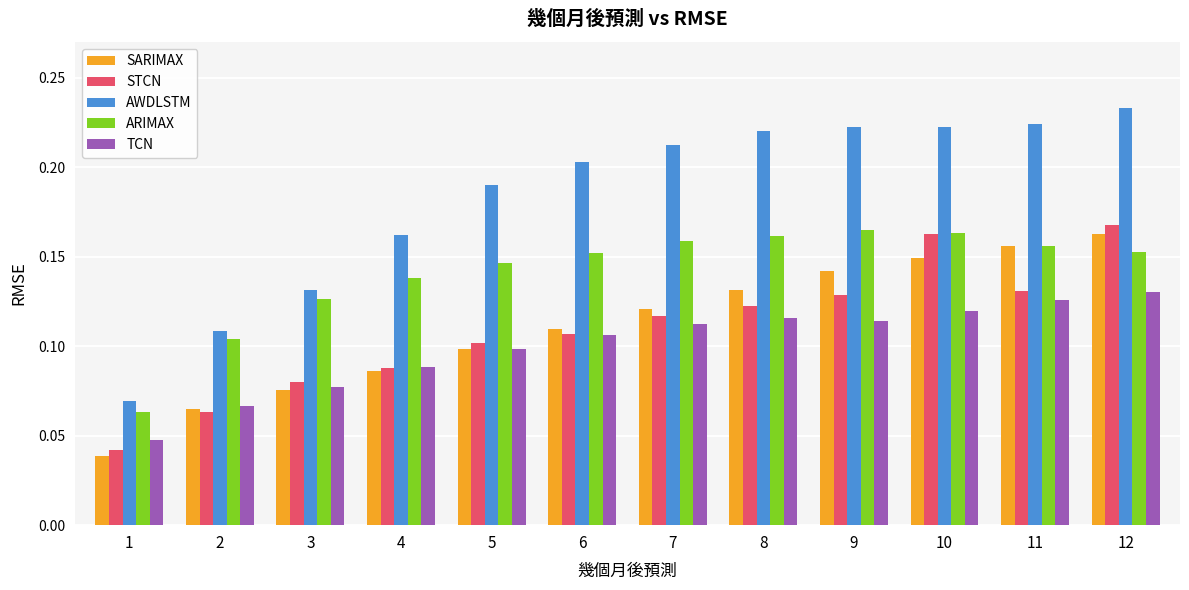

Where is SARIMAX nearest to the value 0?

1